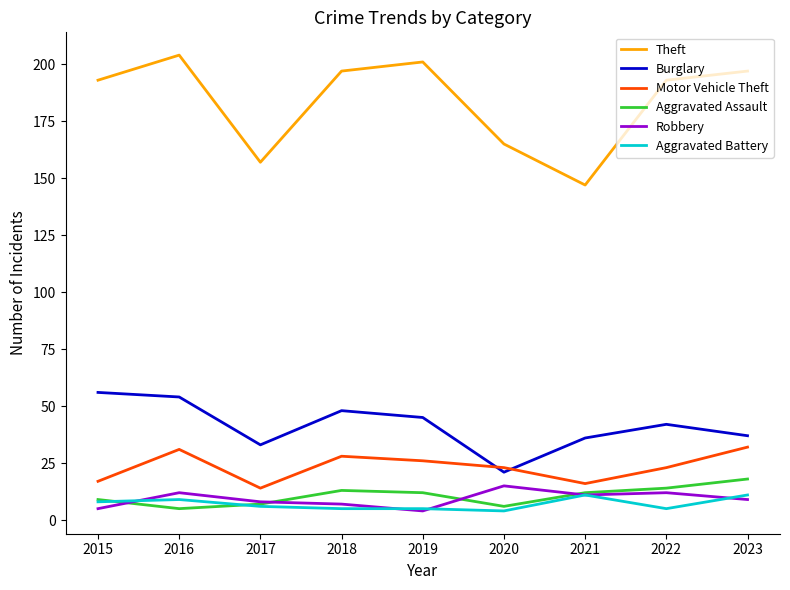

Does the chart display data point markers on the line(s)?

No